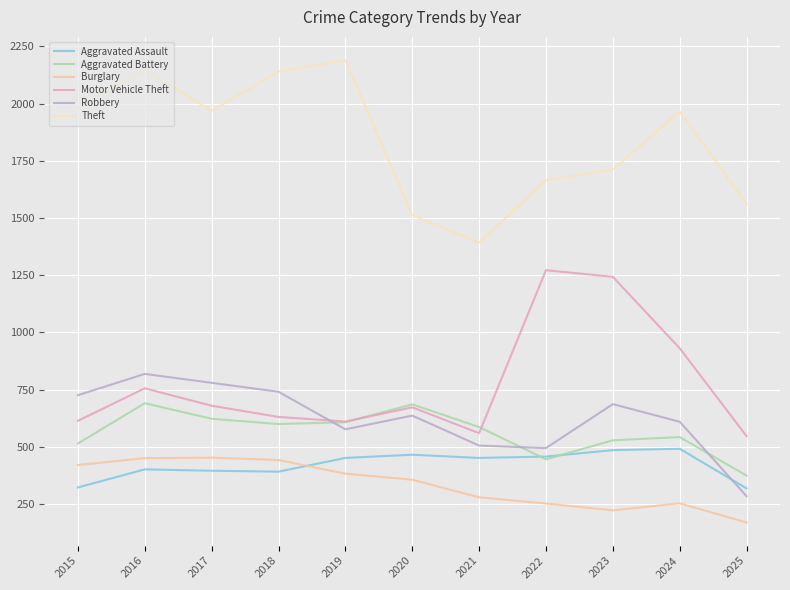

What is the sum of the Aggravated Assault values at 2023 and 2021?

938